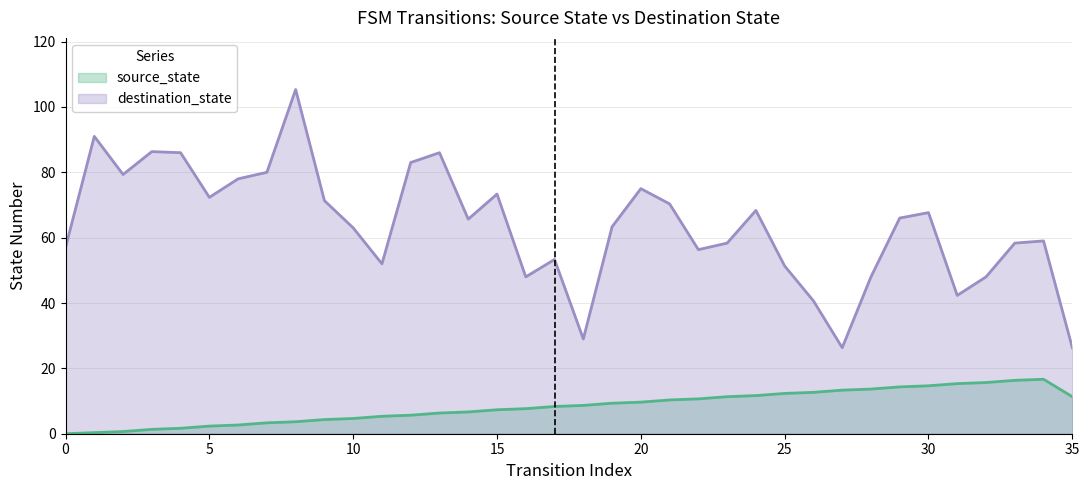

Approximately how many times larger is the value at 34 compared to 30?

1.1